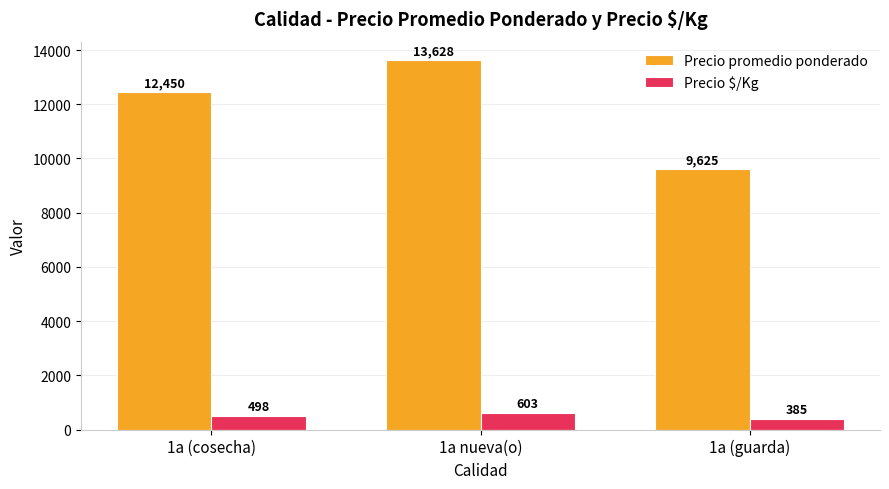

What is the total value across all series at 1a nueva(o)?

14231